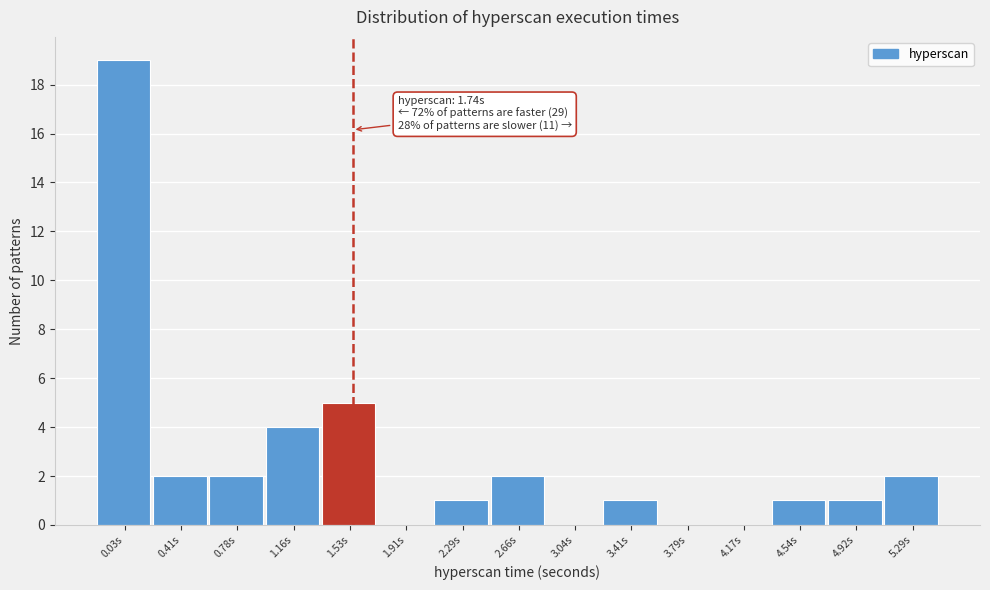

Reading right to left, extract all data points from this chart.

5.29s=2	4.92s=1	4.54s=1	4.17s=0	3.79s=0	3.41s=1	3.04s=0	2.66s=2	2.29s=1	1.91s=0	1.53s=5	1.16s=4	0.78s=2	0.41s=2	0.03s=19